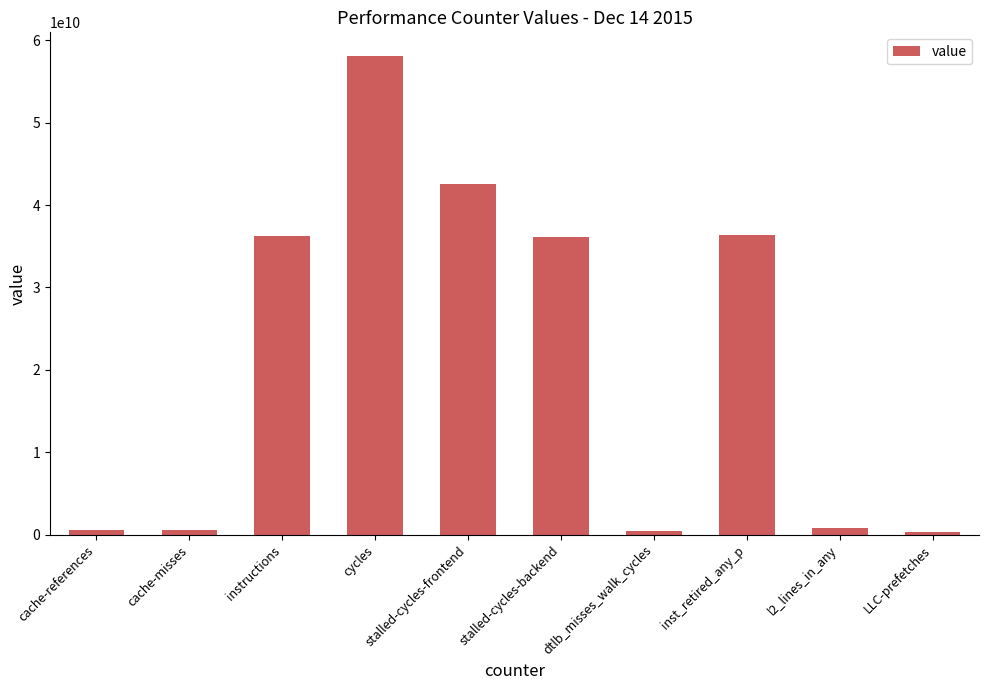

What is the value of the 2nd bar from the left?

548582705